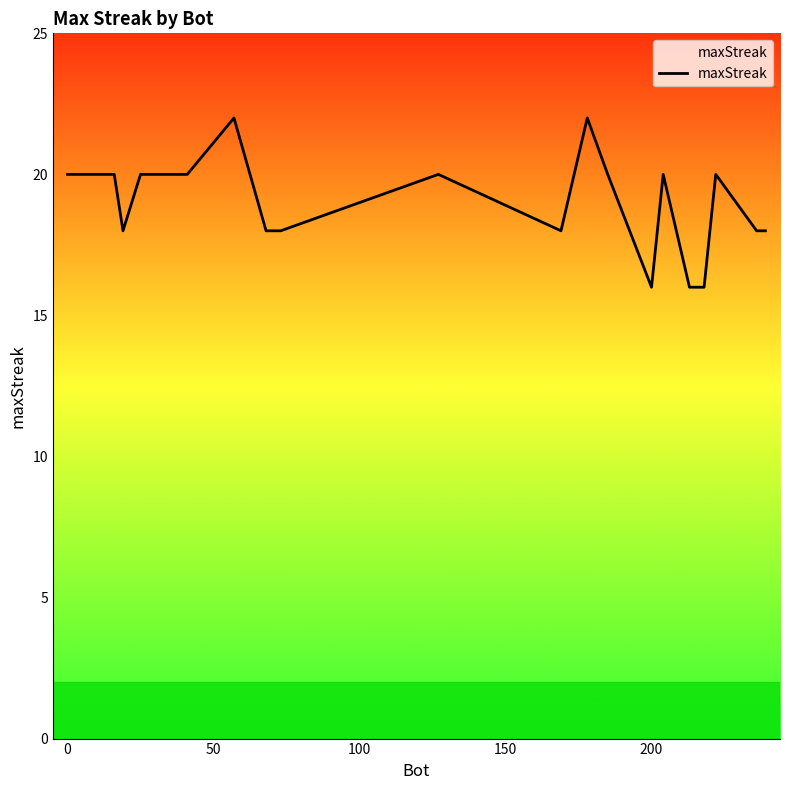

What is the smallest value displayed?

16